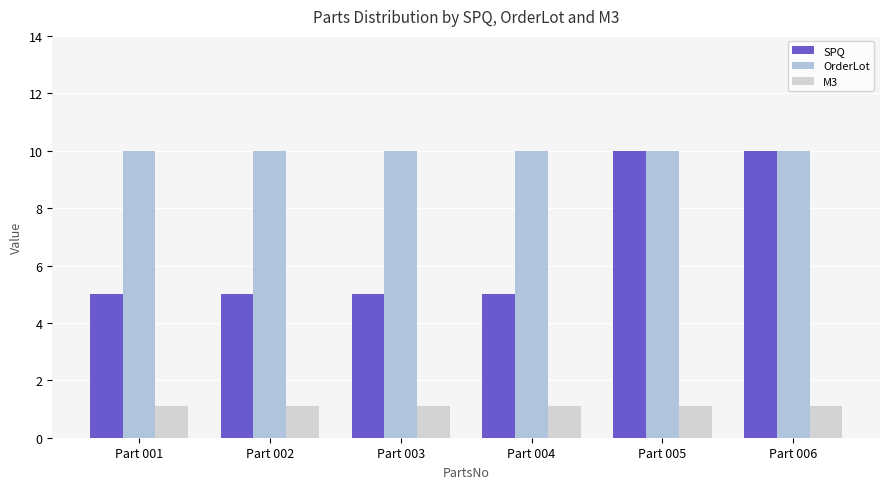

What is the value of the M3 bar at the 6th from the left?

1.1